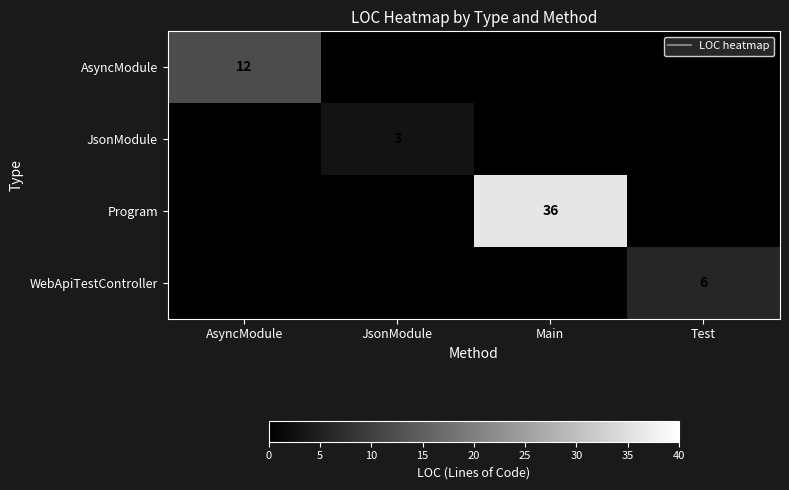

What is the total value across all series at JsonModule?

3